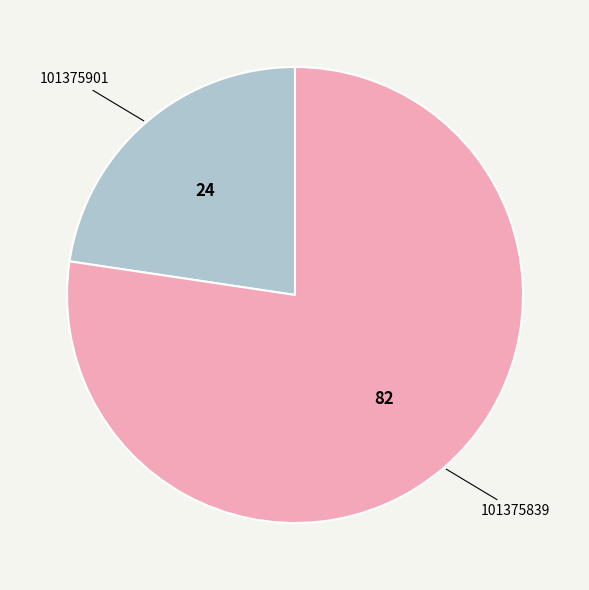

Which has a higher value, 101375839 or 101375901?

101375839